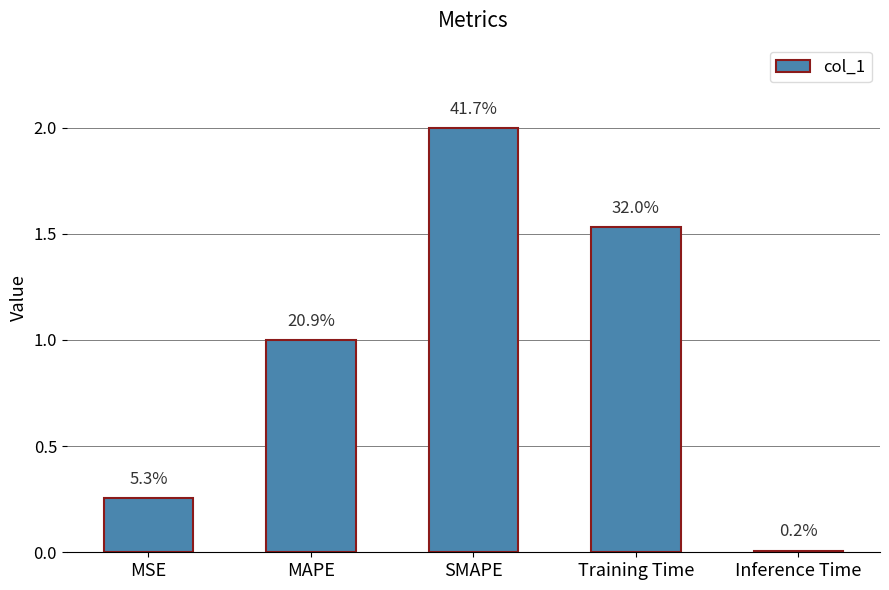

Reading right to left, list all the values displayed in this chart.

0.0	1.5	2.0	1.0	0.3